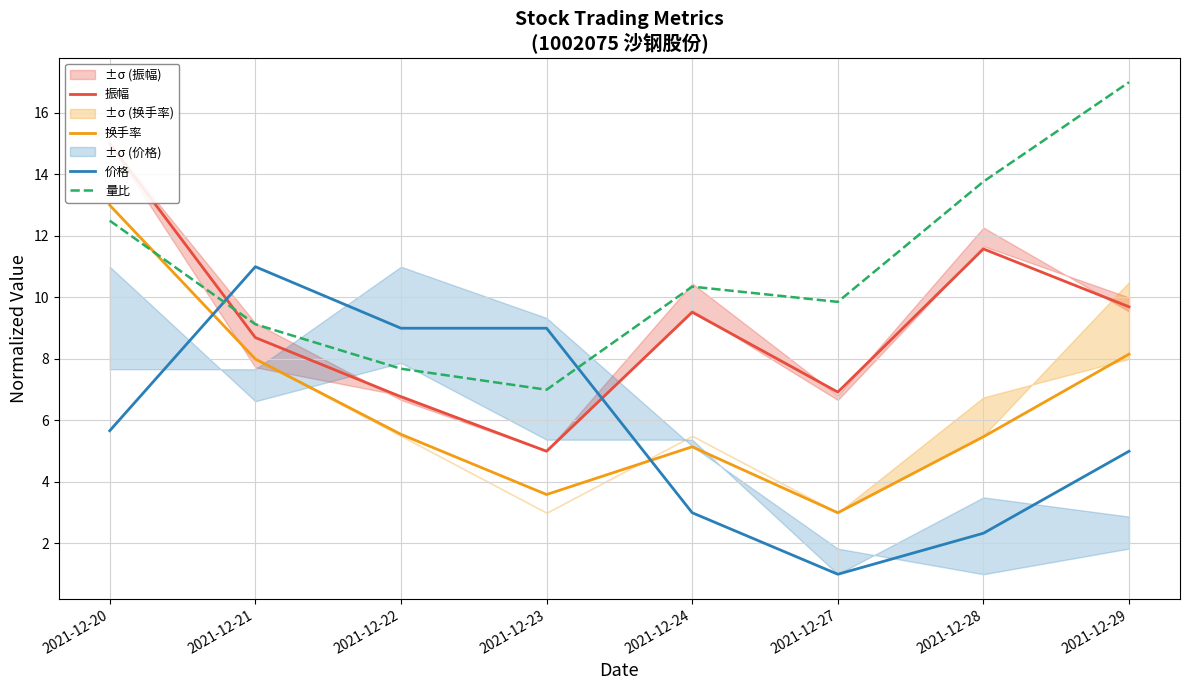

The 换手率 series shows 3.0 at 2021-12-27. True or false?

True